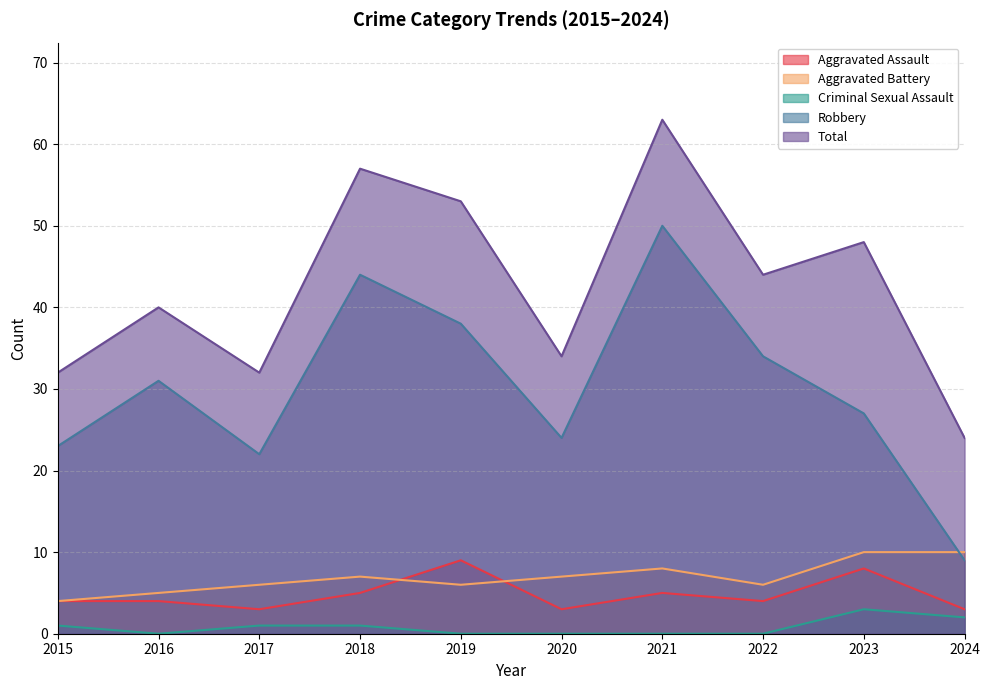

Reading left to right, extract all data points from this chart.

Aggravated Assault: 4	4	3	5	9	3	5	4	8	3
Aggravated Battery: 4	5	6	7	6	7	8	6	10	10
Criminal Sexual Assault: 1	0	1	1	0	0	0	0	3	2
Robbery: 23	31	22	44	38	24	50	34	27	9
Total: 32	40	32	57	53	34	63	44	48	24